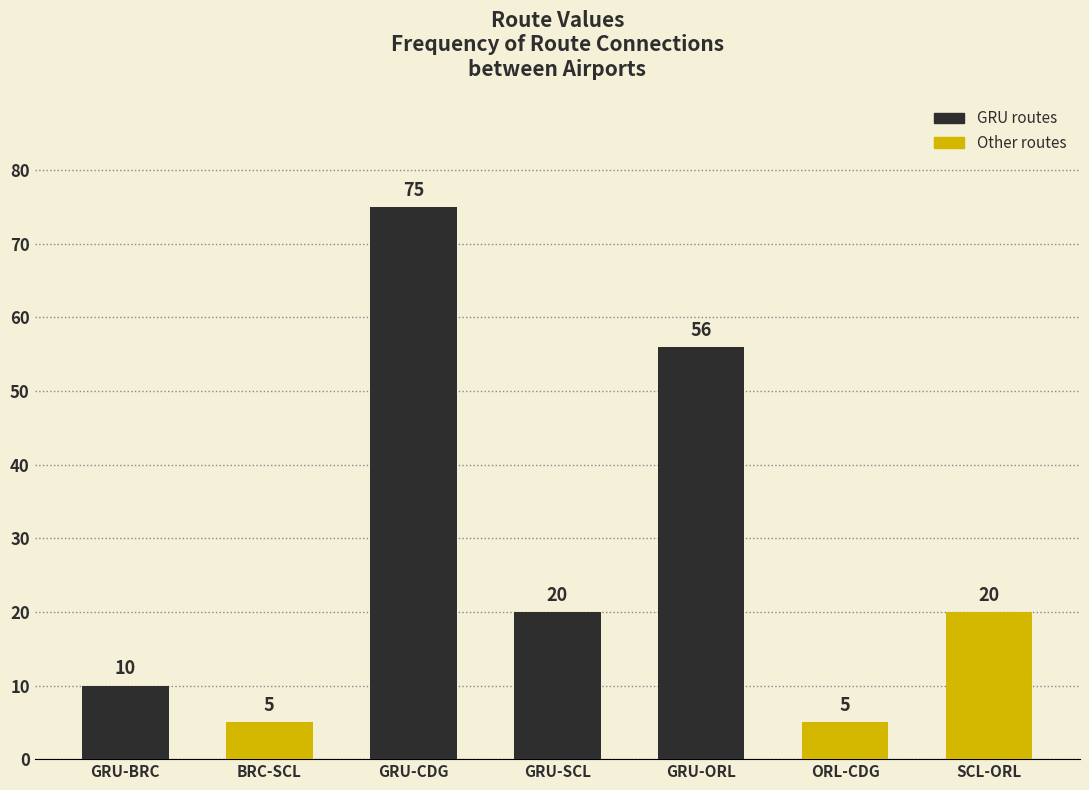

Is it true that the value at GRU-CDG is 51?

False